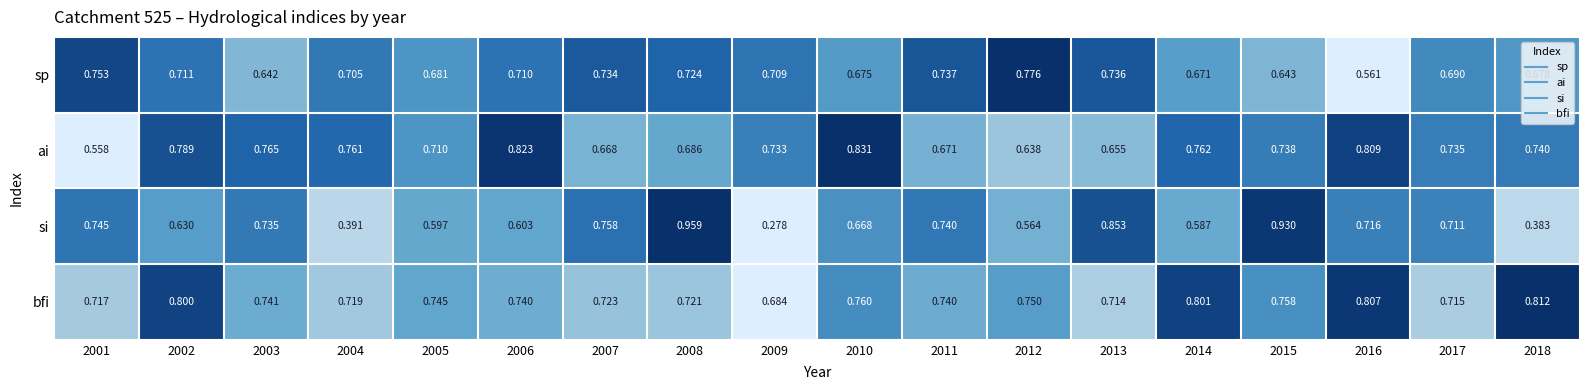

Rank the series by their average value, from highest to lowest.

bfi, ai, sp, si